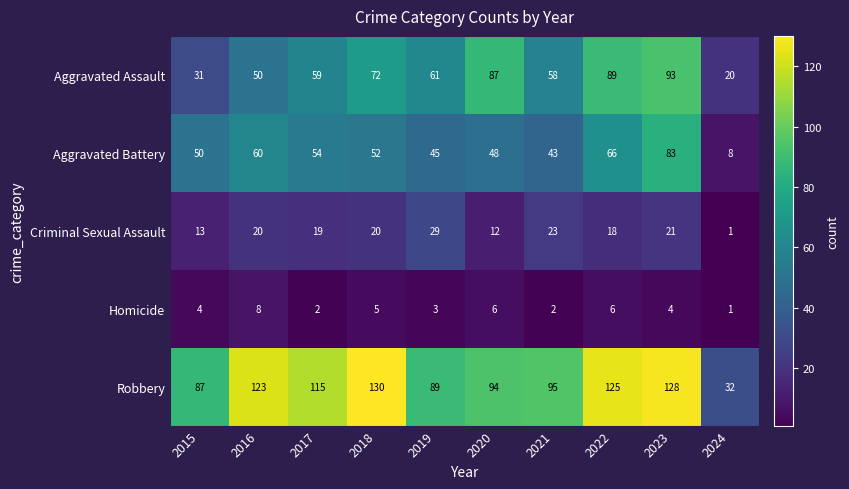

True or false: Criminal Sexual Assault has a value of 49 at 2019.

False